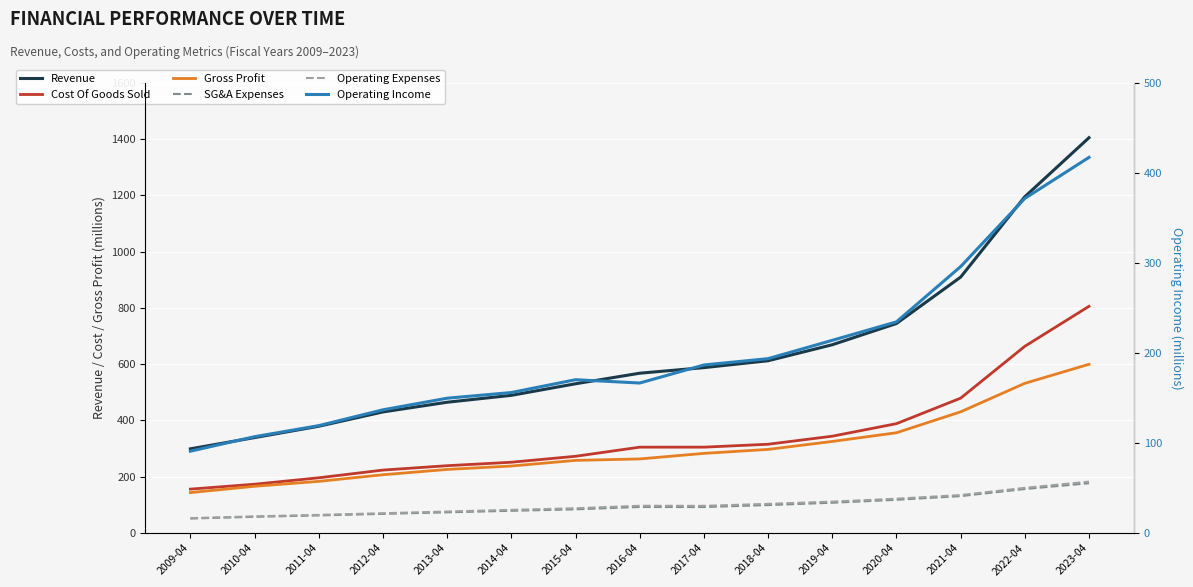

In SG&A Expenses, how many points are lower than both neighbors (excluding endpoints)?

1